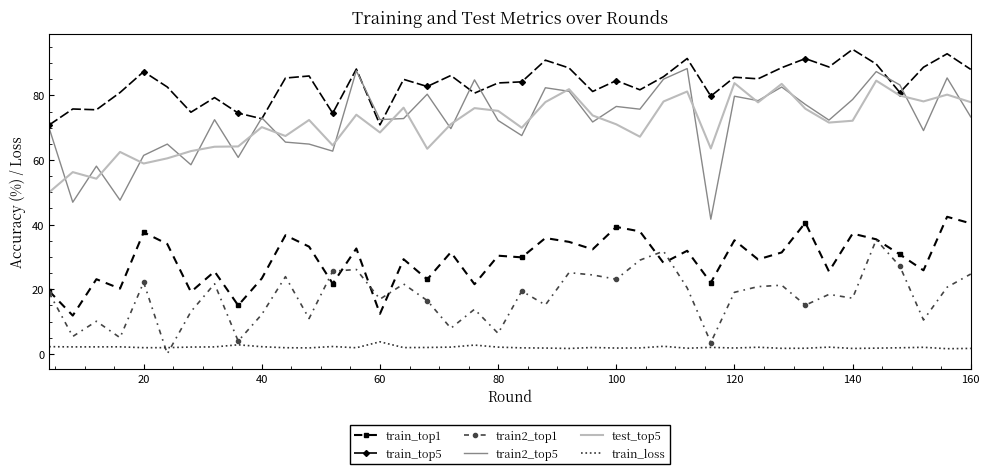

Which series has the largest total across all categories?

train_top5